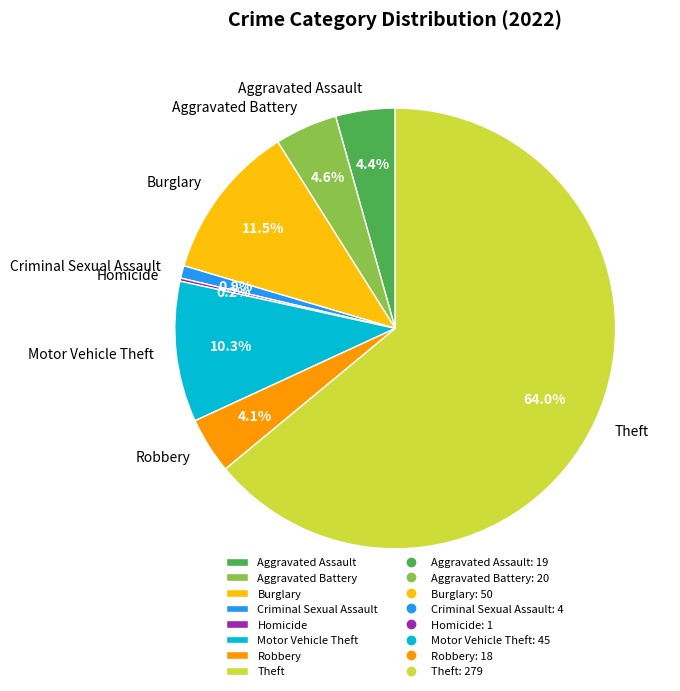

Is there any slice that represents more than half of the pie?

Yes